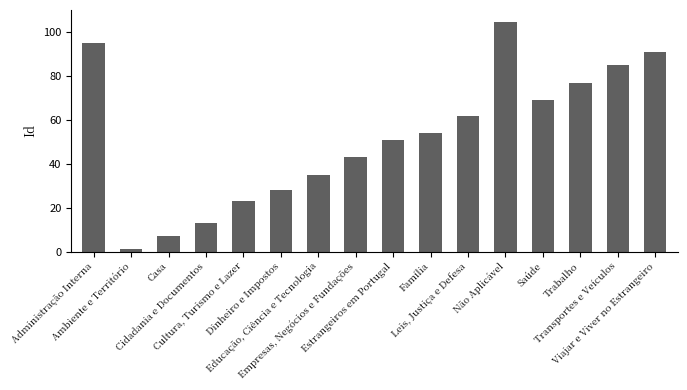

Does the chart contain stacked bars?

No